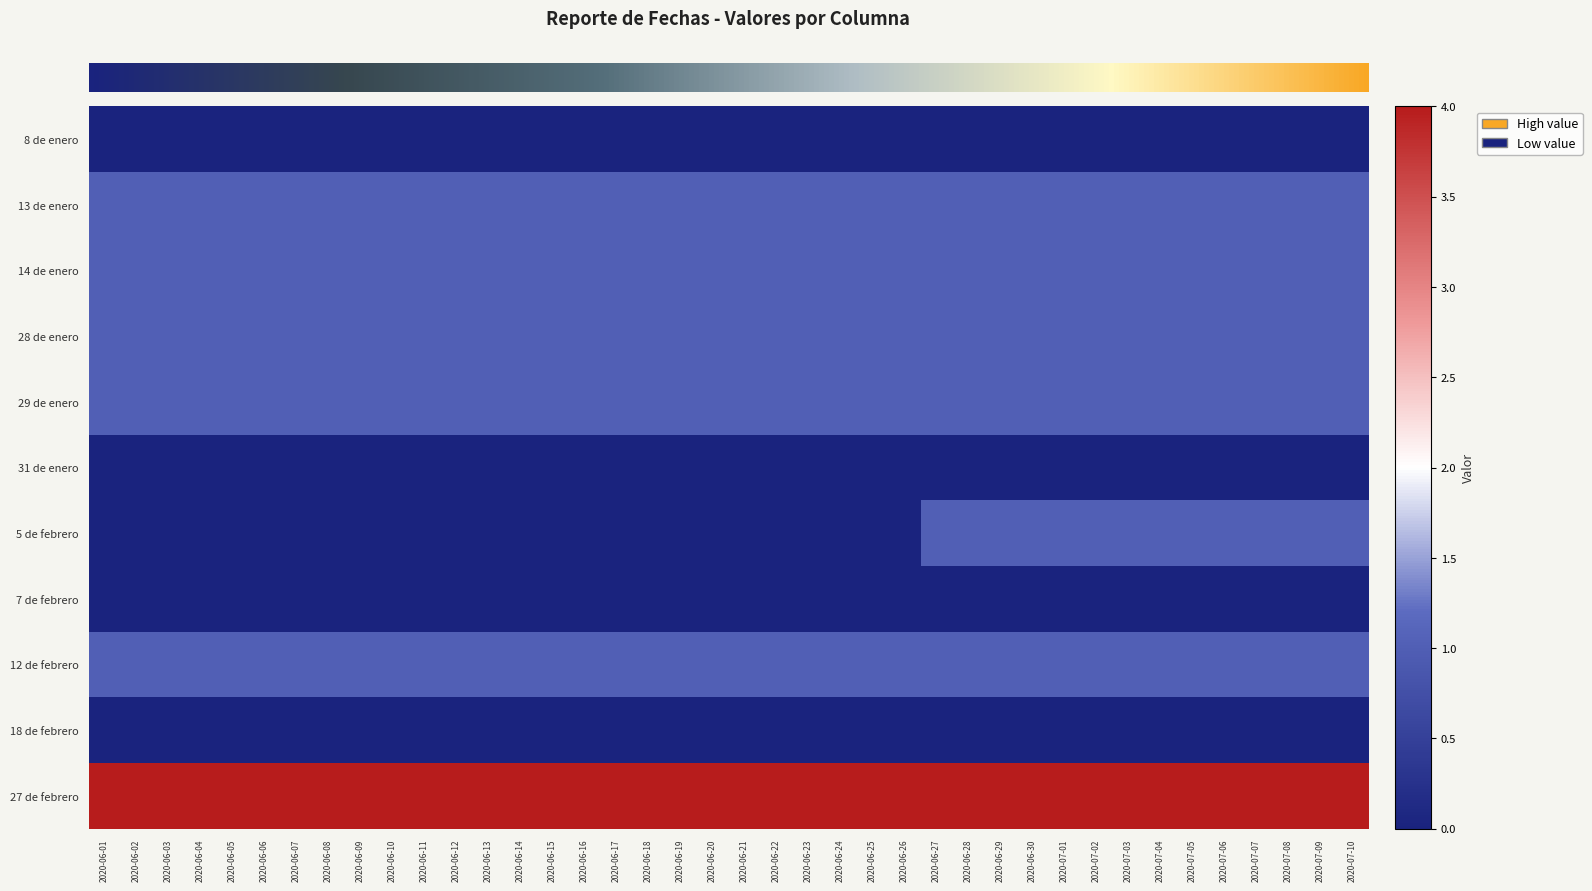

Reading right to left, transcribe all the data shown in this chart.

row_0: 0	0	0	0	0	0	0	0	0	0	0	0	0	0	0	0	0	0	0	0	0	0	0	0	0	0	0	0	0	0	0	0	0	0	0	0	0	0	0	0
row_1: 1	1	1	1	1	1	1	1	1	1	1	1	1	1	1	1	1	1	1	1	1	1	1	1	1	1	1	1	1	1	1	1	1	1	1	1	1	1	1	1
row_2: 1	1	1	1	1	1	1	1	1	1	1	1	1	1	1	1	1	1	1	1	1	1	1	1	1	1	1	1	1	1	1	1	1	1	1	1	1	1	1	1
row_3: 1	1	1	1	1	1	1	1	1	1	1	1	1	1	1	1	1	1	1	1	1	1	1	1	1	1	1	1	1	1	1	1	1	1	1	1	1	1	1	1
row_4: 1	1	1	1	1	1	1	1	1	1	1	1	1	1	1	1	1	1	1	1	1	1	1	1	1	1	1	1	1	1	1	1	1	1	1	1	1	1	1	1
row_5: 0	0	0	0	0	0	0	0	0	0	0	0	0	0	0	0	0	0	0	0	0	0	0	0	0	0	0	0	0	0	0	0	0	0	0	0	0	0	0	0
row_6: 1	1	1	1	1	1	1	1	1	1	1	1	1	1	0	0	0	0	0	0	0	0	0	0	0	0	0	0	0	0	0	0	0	0	0	0	0	0	0	0
row_7: 0	0	0	0	0	0	0	0	0	0	0	0	0	0	0	0	0	0	0	0	0	0	0	0	0	0	0	0	0	0	0	0	0	0	0	0	0	0	0	0
row_8: 1	1	1	1	1	1	1	1	1	1	1	1	1	1	1	1	1	1	1	1	1	1	1	1	1	1	1	1	1	1	1	1	1	1	1	1	1	1	1	1
row_9: 0	0	0	0	0	0	0	0	0	0	0	0	0	0	0	0	0	0	0	0	0	0	0	0	0	0	0	0	0	0	0	0	0	0	0	0	0	0	0	0
row_10: 4	4	4	4	4	4	4	4	4	4	4	4	4	4	4	4	4	4	4	4	4	4	4	4	4	4	4	4	4	4	4	4	4	4	4	4	4	4	4	4